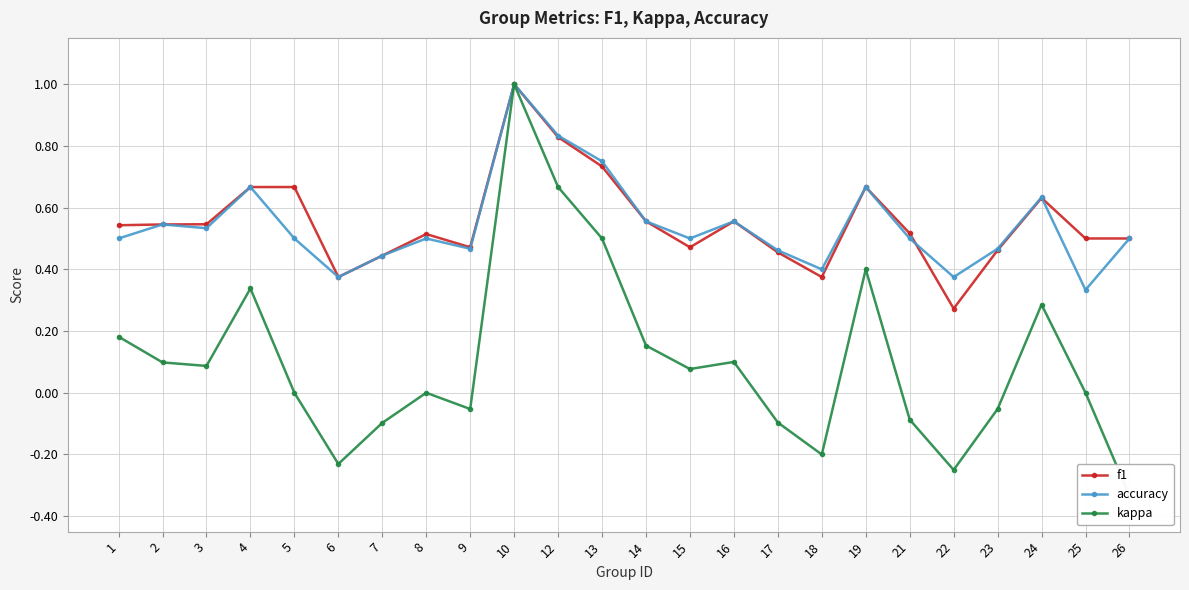

Does the chart display data point markers on the line(s)?

Yes